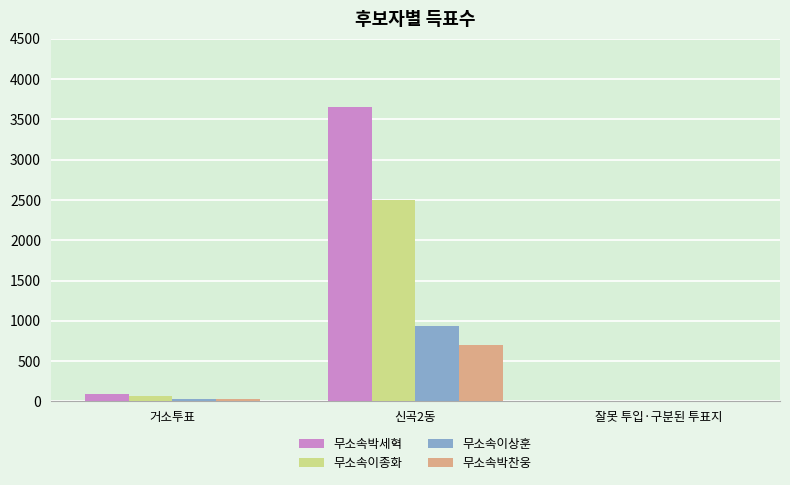

What is the sum of all 무소속박찬웅 values?

730